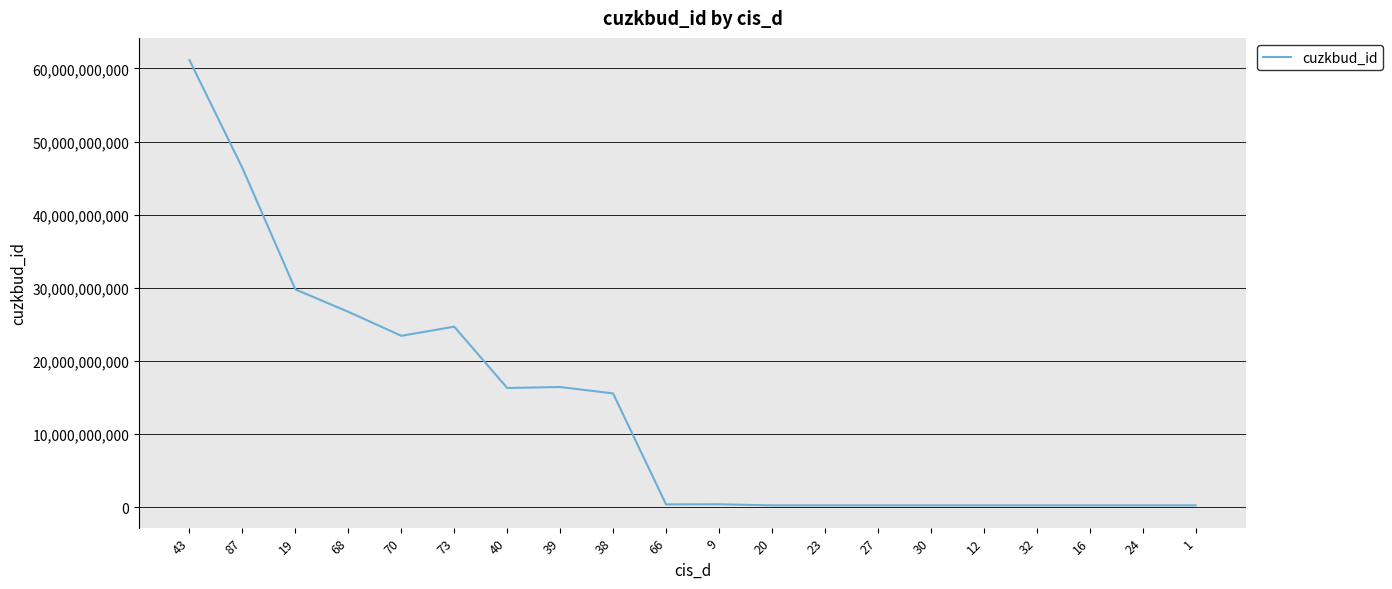

What is the average value?

13200560739